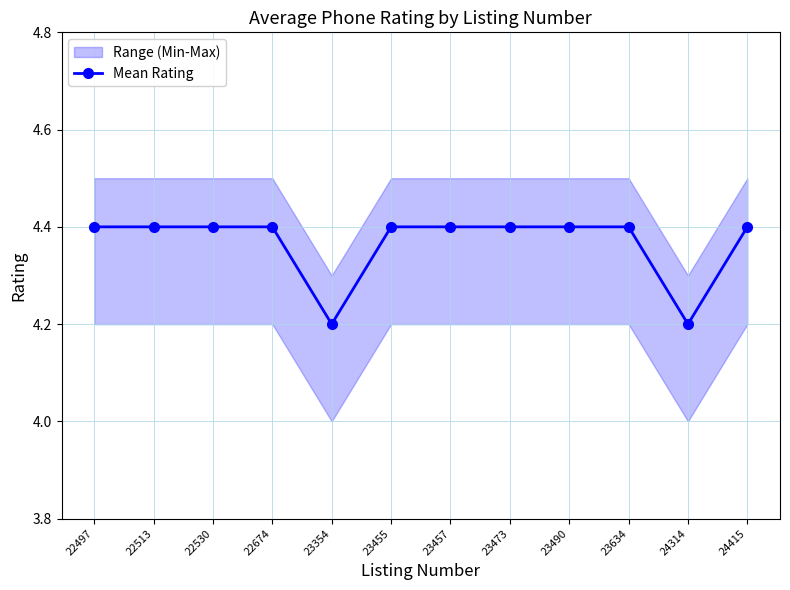

Reading left to right, what are all the values shown in this chart?

4.4	4.4	4.4	4.4	4.2	4.4	4.4	4.4	4.4	4.4	4.2	4.4